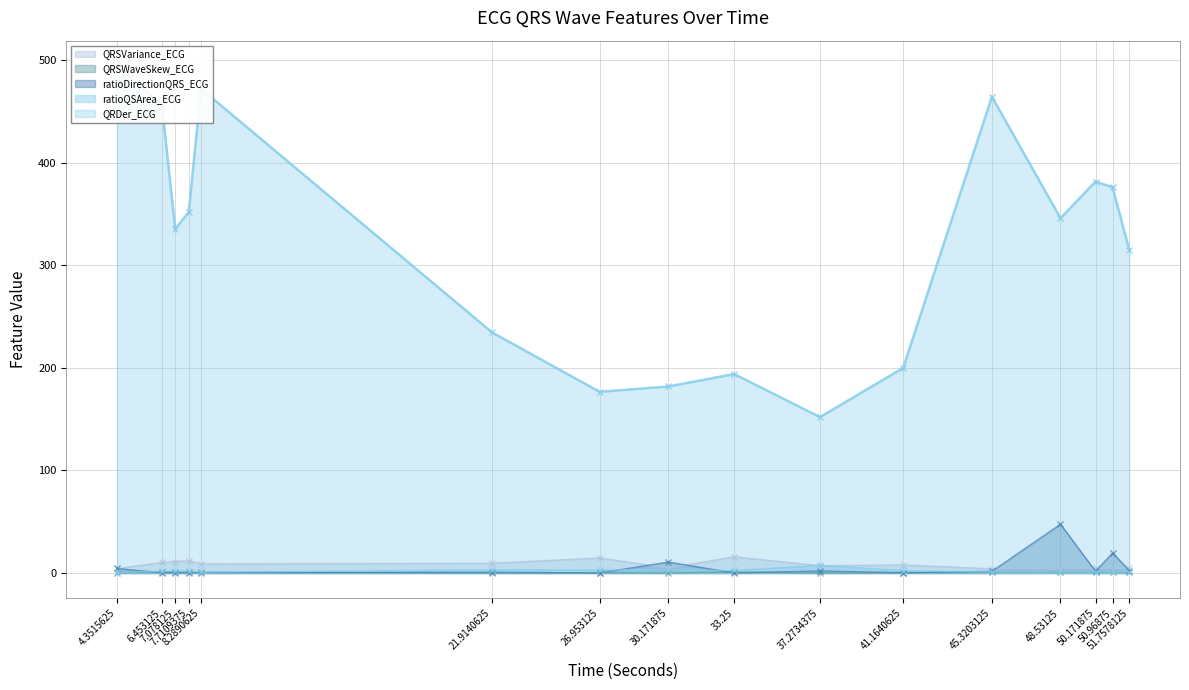

What position from the left is 41.1640625?

11